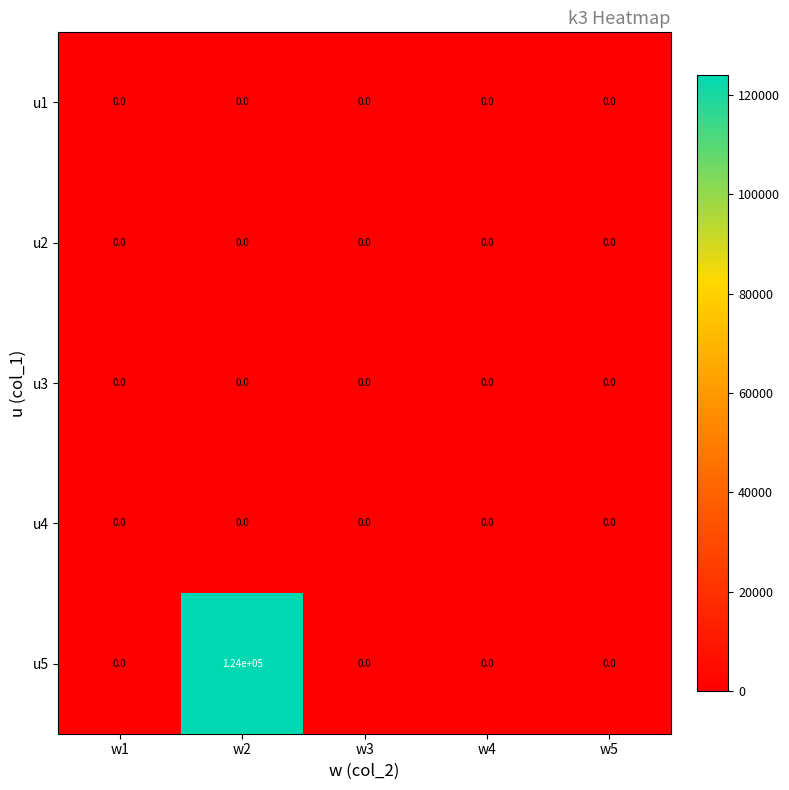

Which series has the largest range (max minus min)?

u5